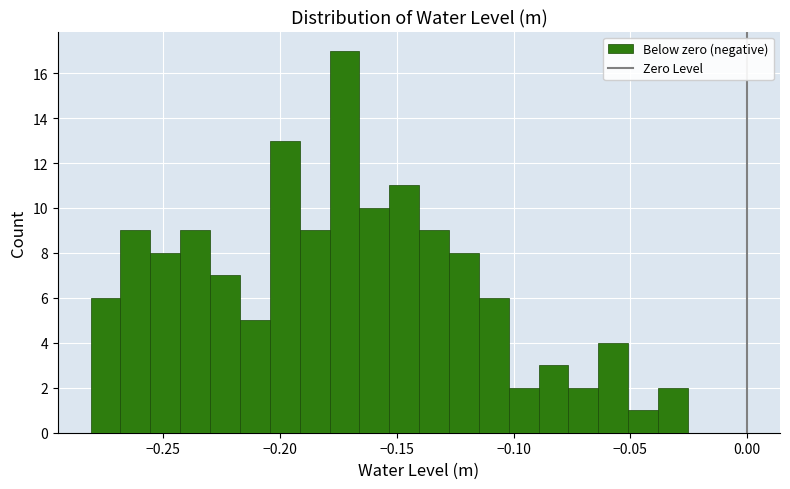

Read against the x-axis, roughly where is the centre of the tallest bar?

-0.170